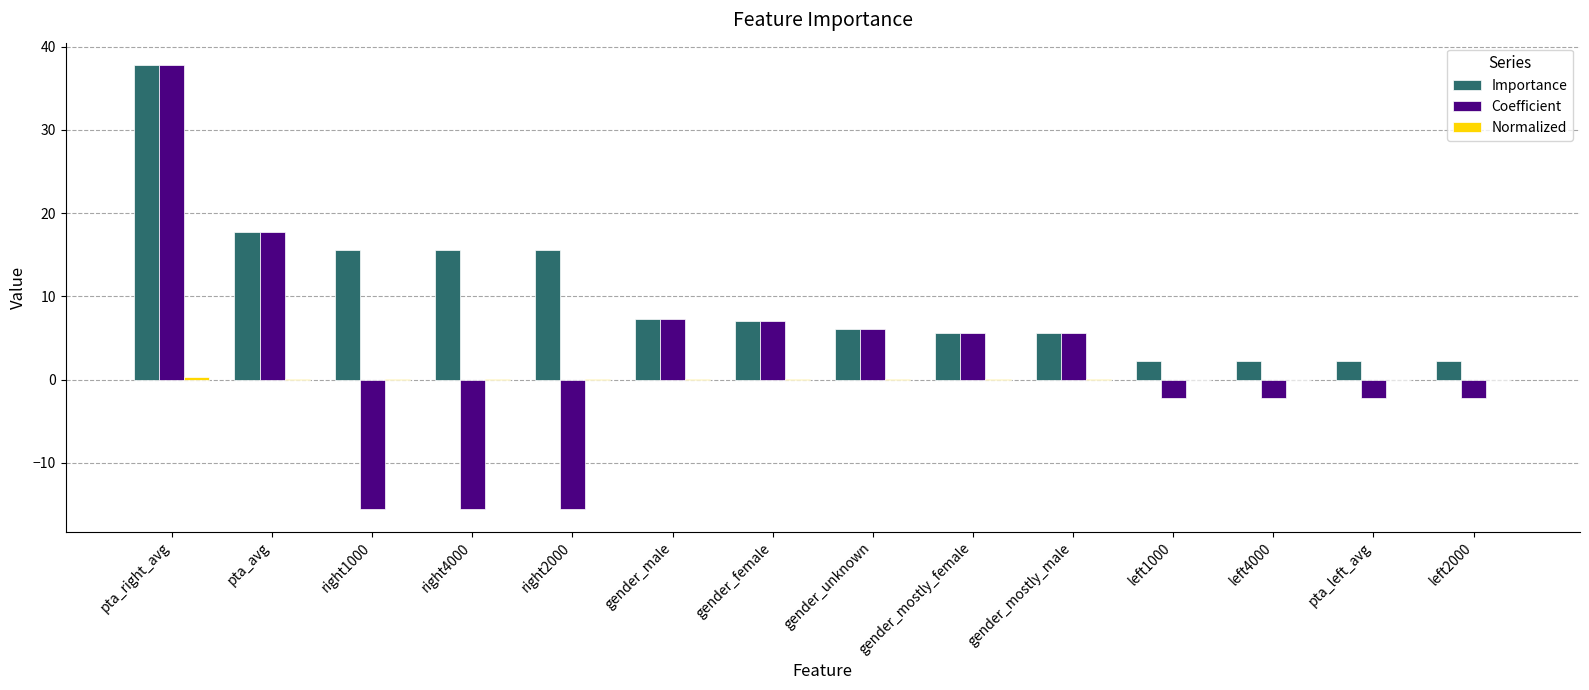

How many series are shown in this chart?

3